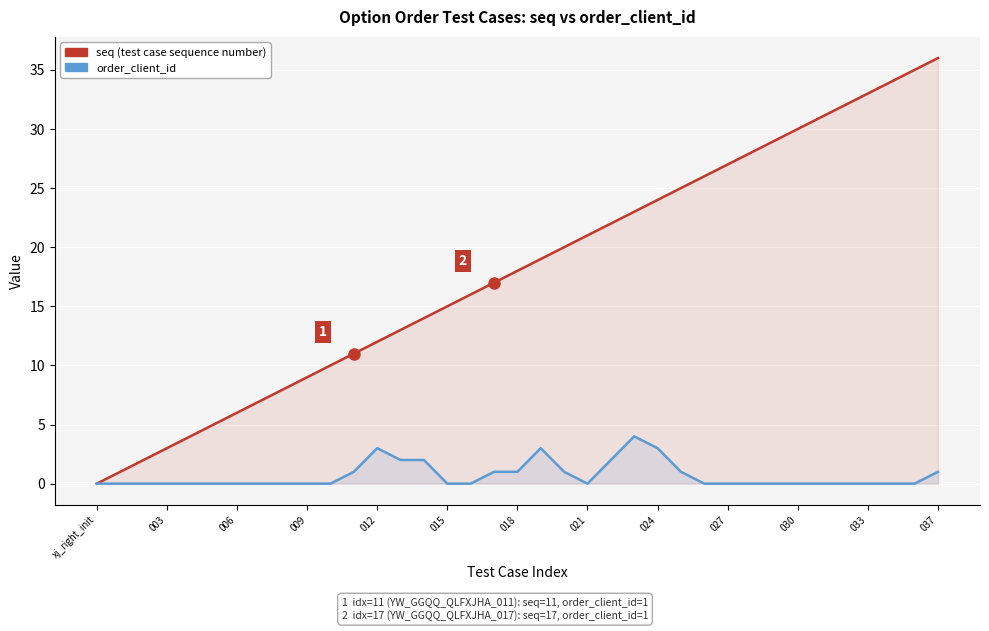

Is the value of seq (test case sequence number) at 021 greater than the value of order_client_id at 13?

Yes